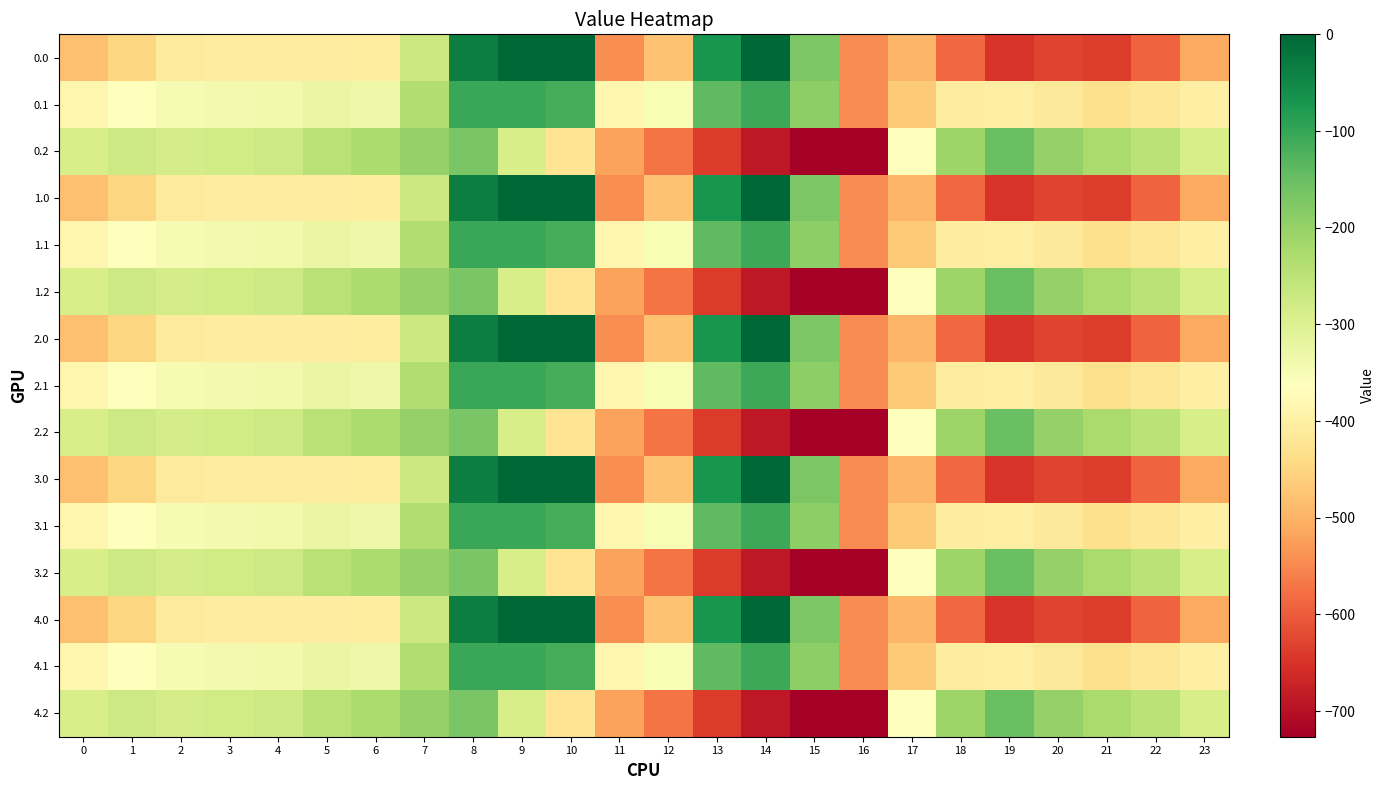

Rank the series by their maximum value, from highest to lowest.

0.0, 1.0, 2.0, 3.0, 4.0, 0.1, 1.1, 2.1, 3.1, 4.1, 0.2, 1.2, 2.2, 3.2, 4.2